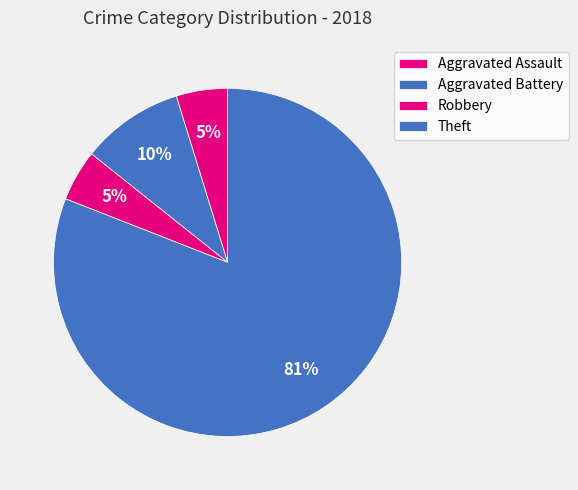

How many slices are in this pie chart?

4